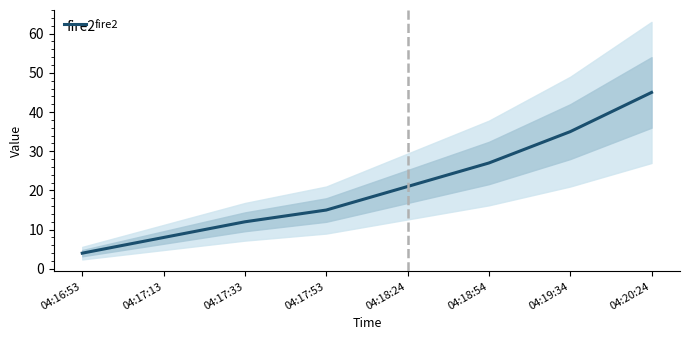

Which has a higher value, 04:19:34 or 04:20:24?

04:20:24